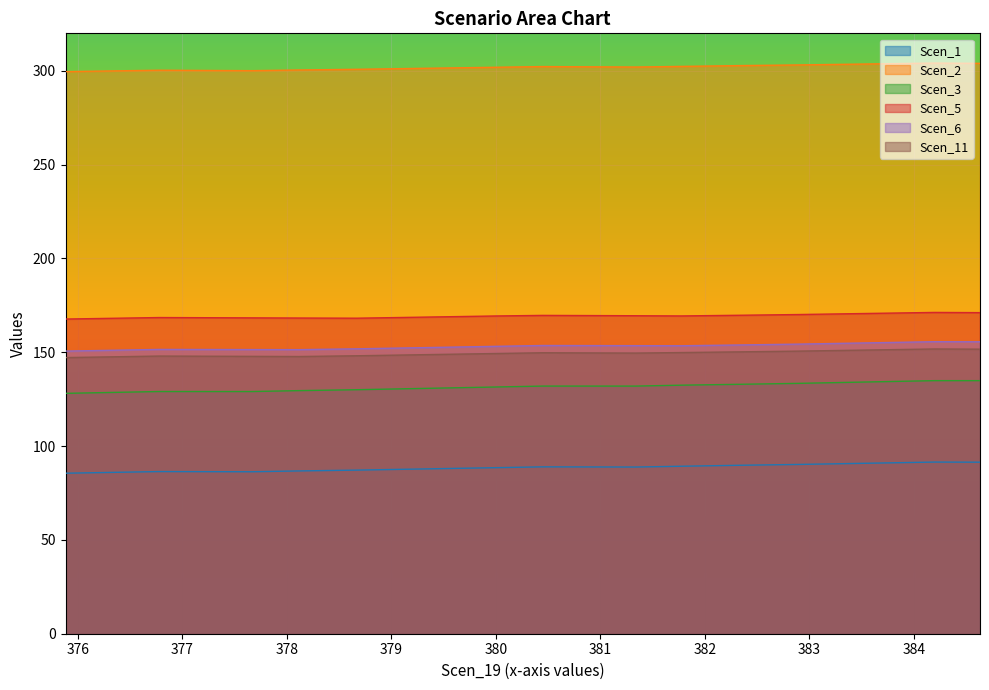

At which category is the sum across all series the highest?

384.19657782179087